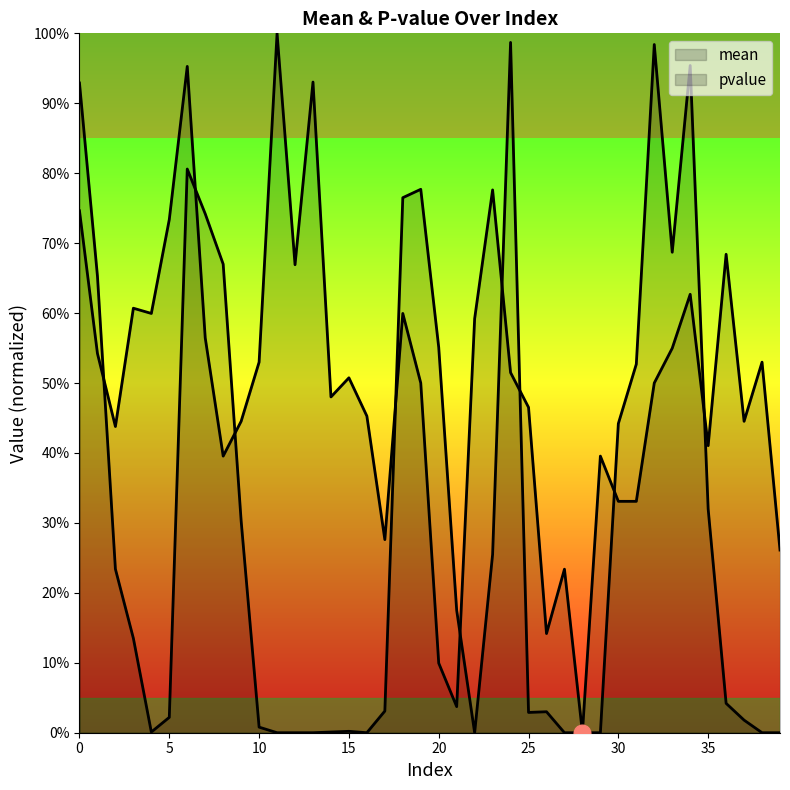

What is the total value across all series at 27?

0.2